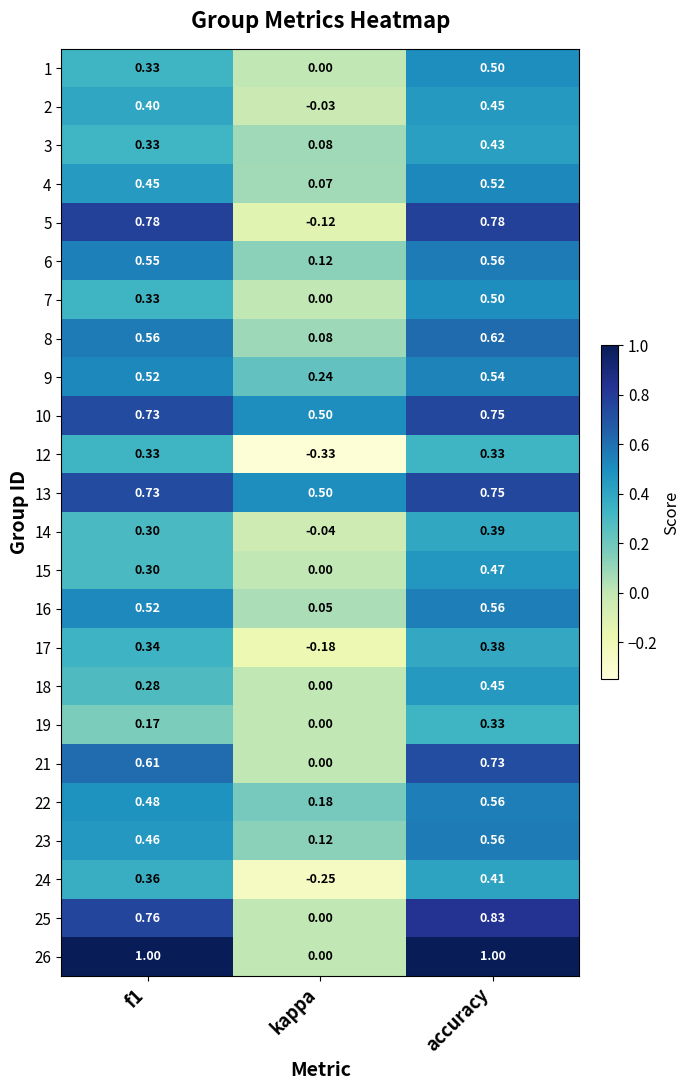

Which label corresponds to the smallest value in the chart?

kappa